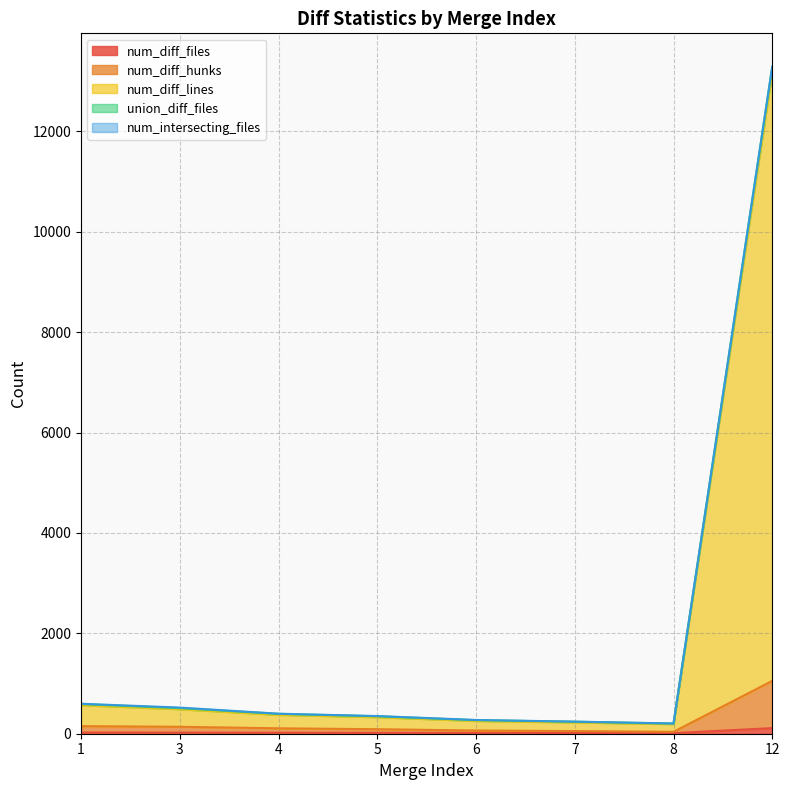

Which series has the widest spread of values?

union_diff_files